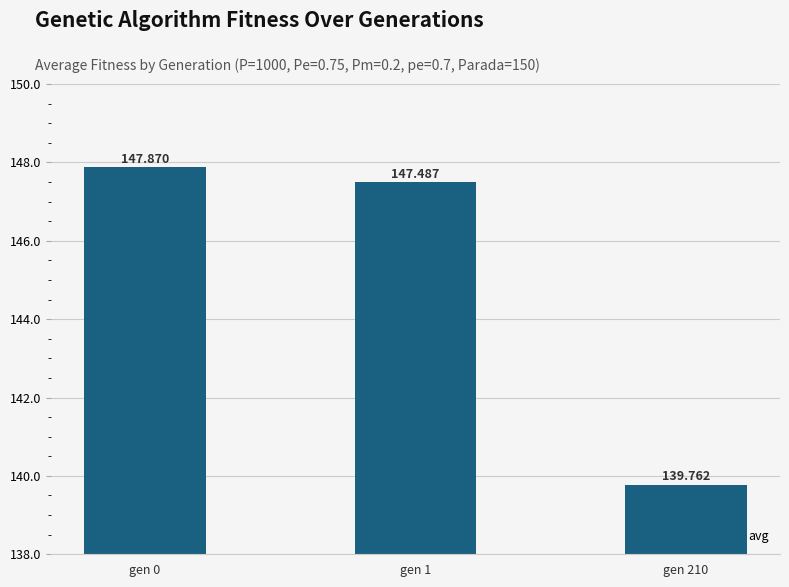

How many bars are there in total?

3